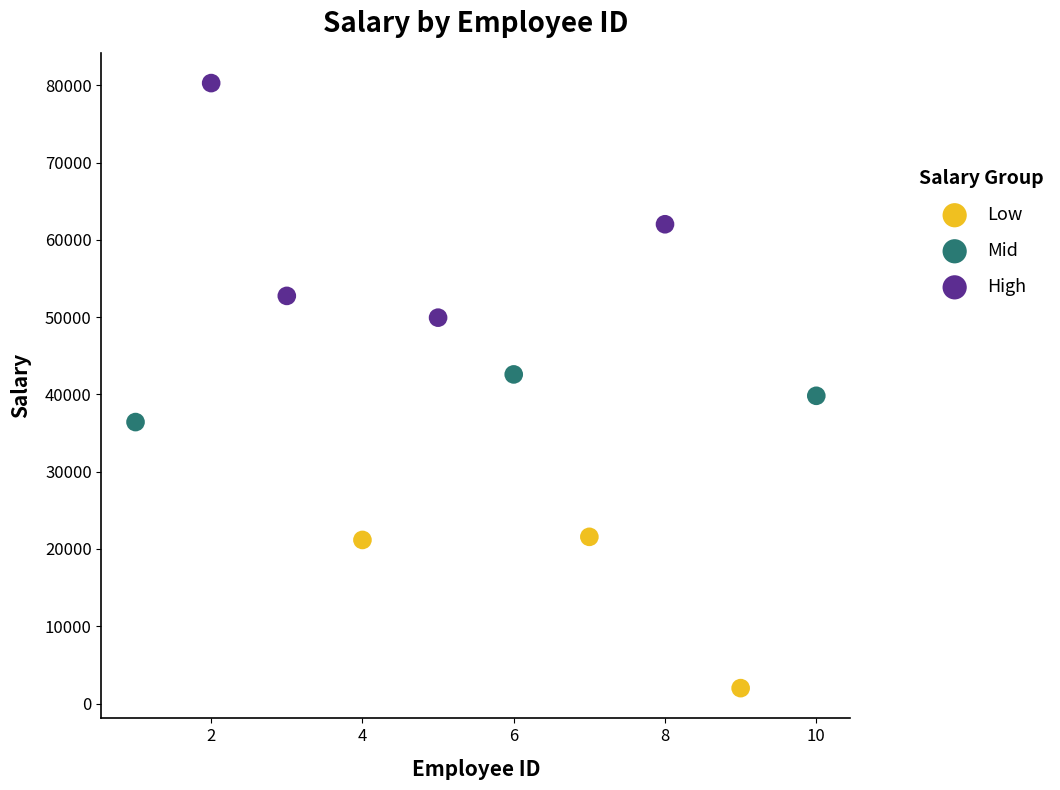

Which series reaches the maximum Y coordinate?

High